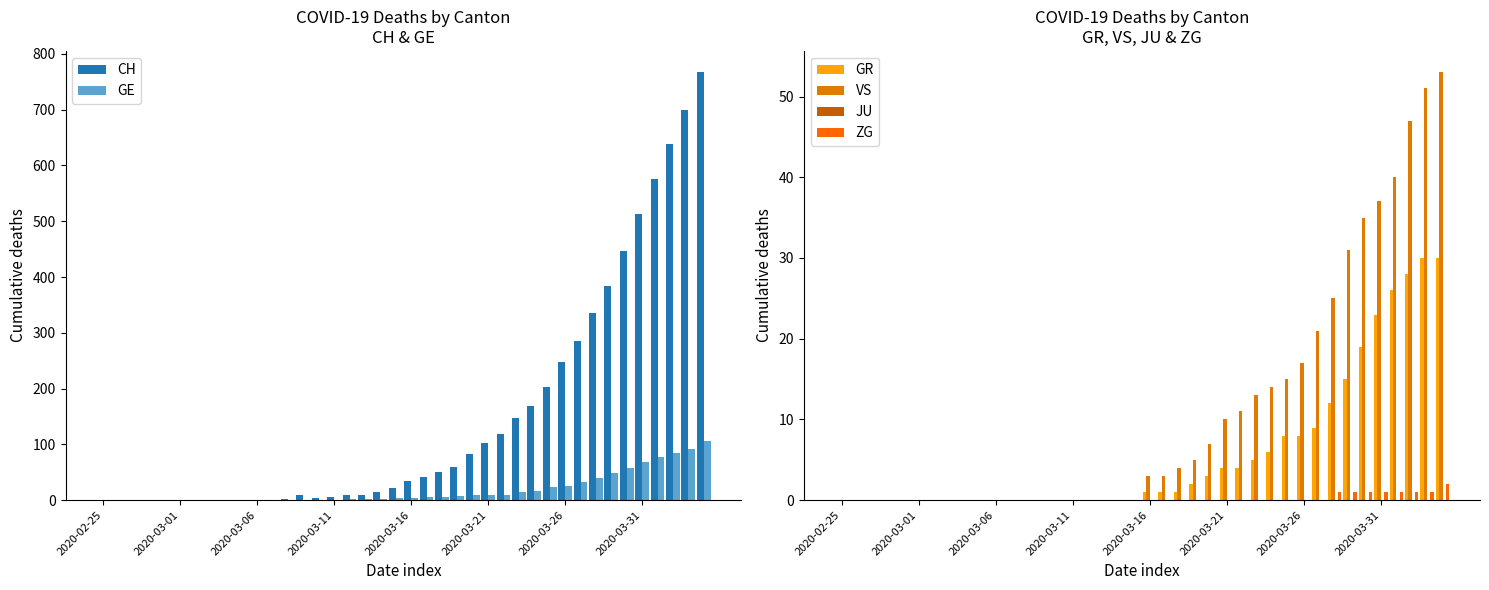

How many bars are there in each group?

6